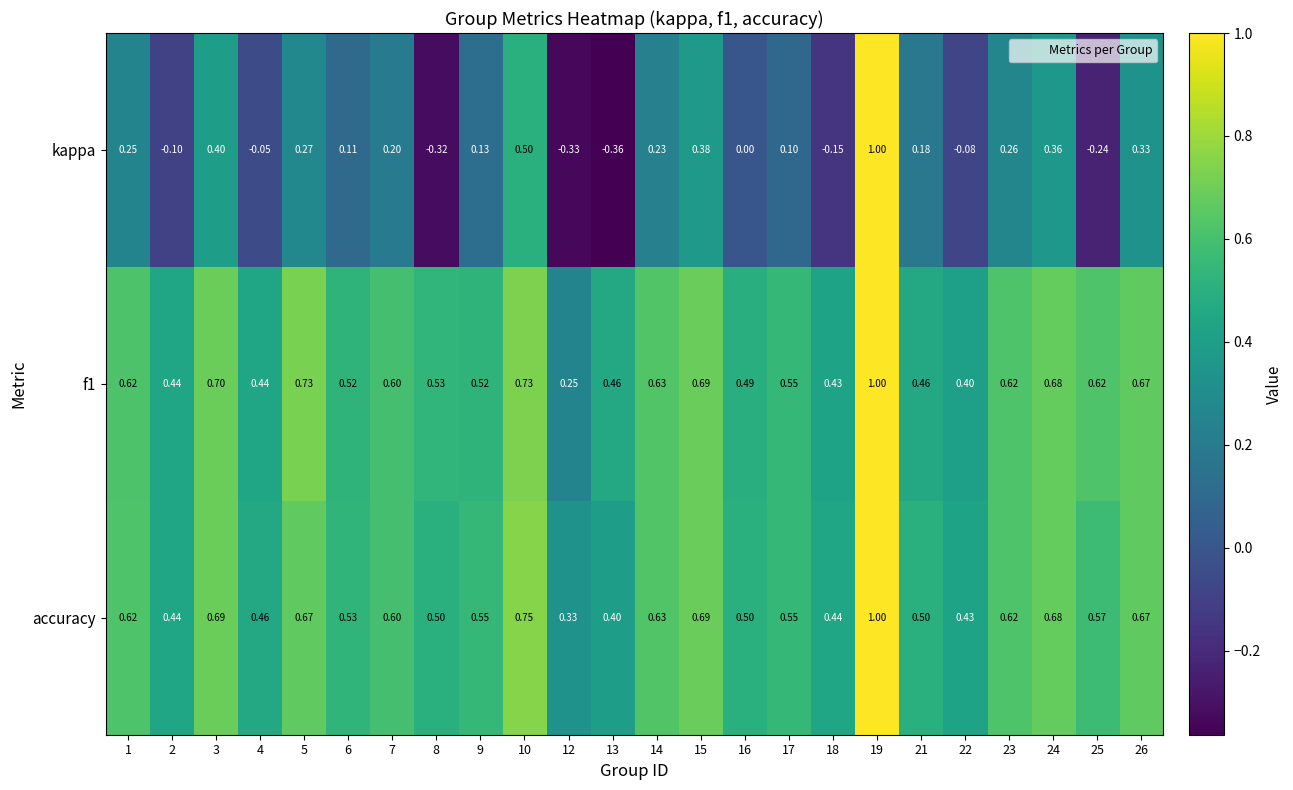

Which series has the largest total across all categories?

accuracy